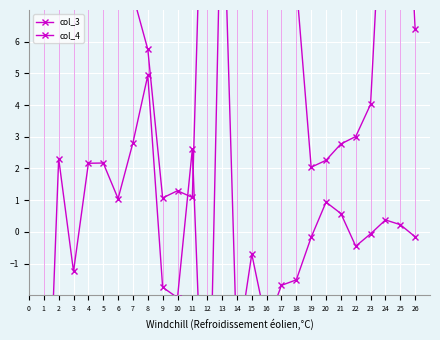

How many values in the col_4 series are below 8?

12